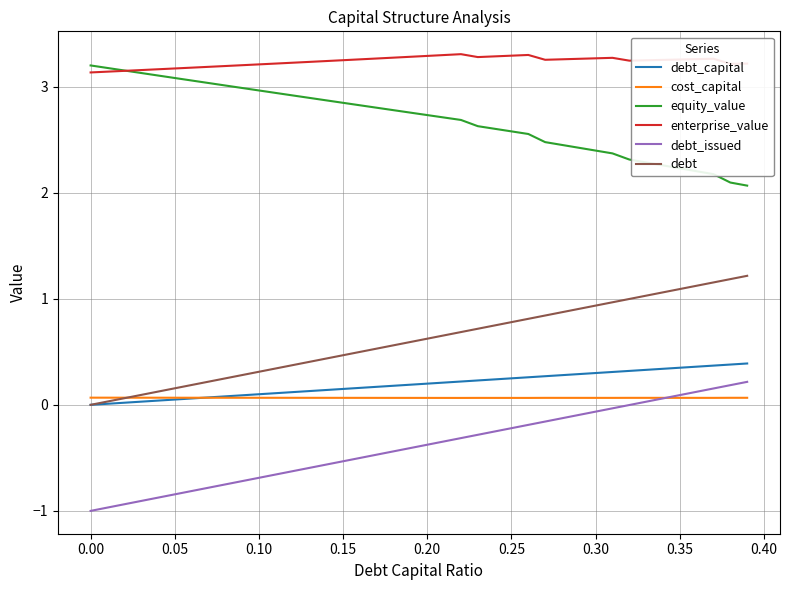

True or false: cost_capital and equity_value cross at least once.

False